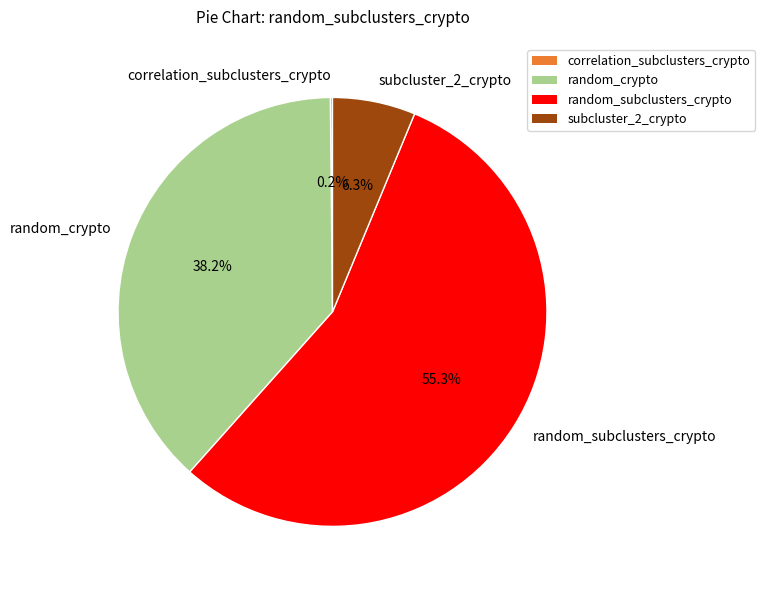

Is there any slice that represents more than half of the pie?

Yes